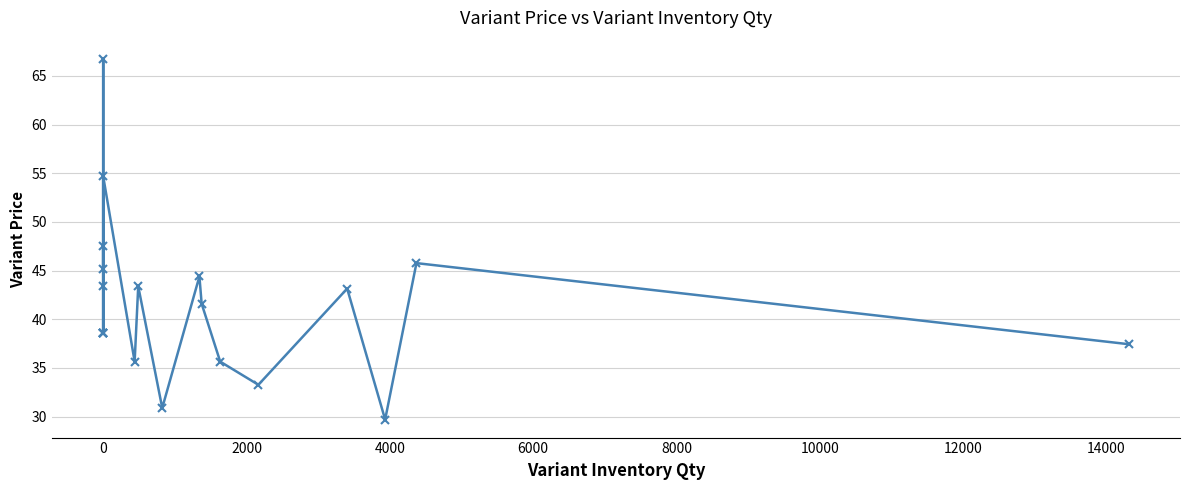

What is the average value?

41.6